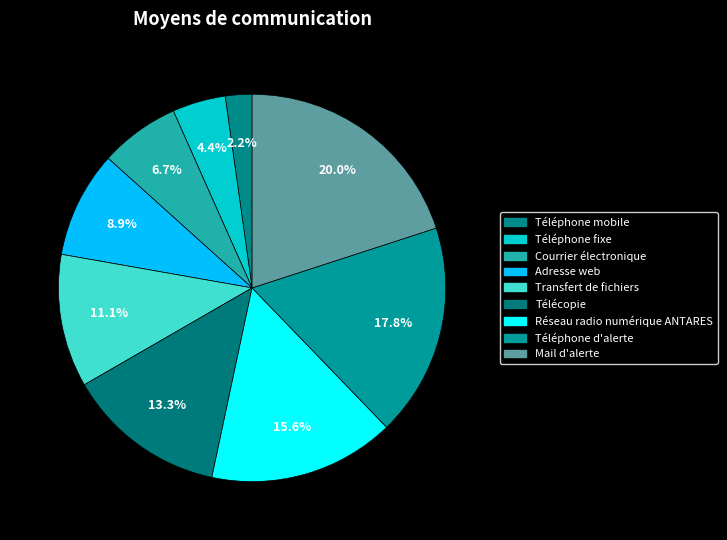

To the nearest percent, what portion does Adresse web represent?

9%